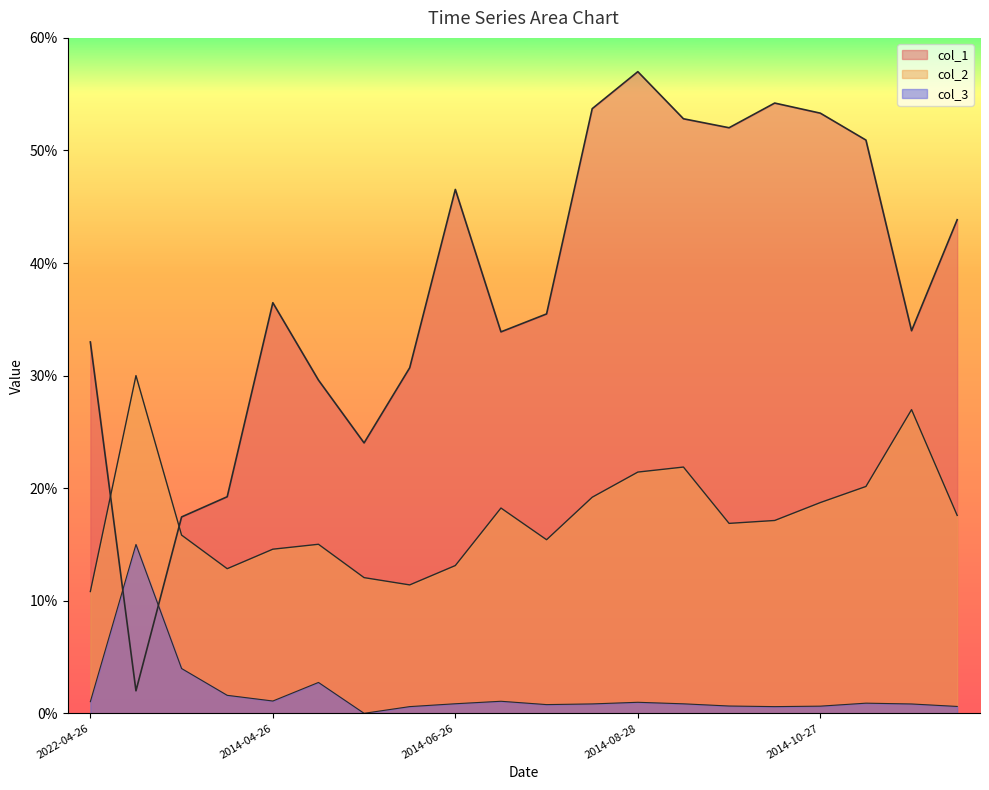

How many times do col_2 and col_1 cross each other?

2